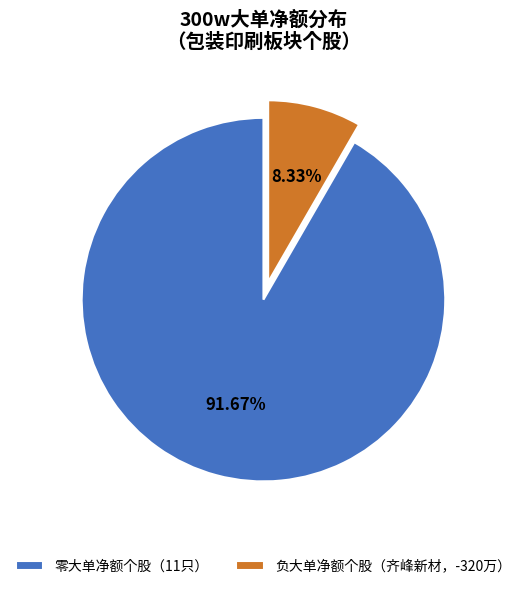

Do 零大单净额个股（11只） and 负大单净额个股（齐峰新材，-320万） together represent more than half of the pie?

Yes